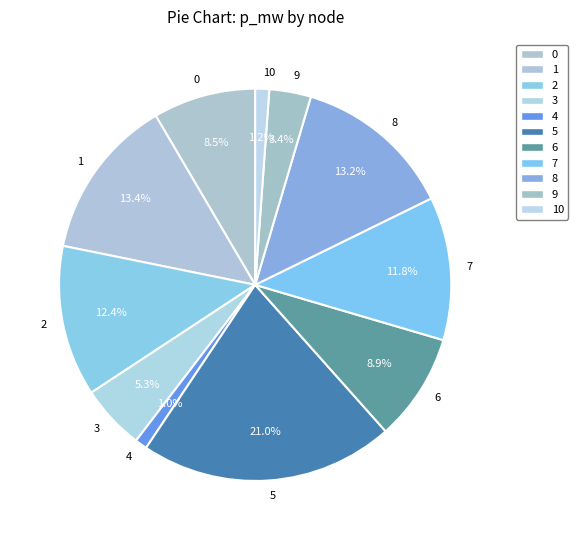

How much of the chart is everything except 8?

86.8%